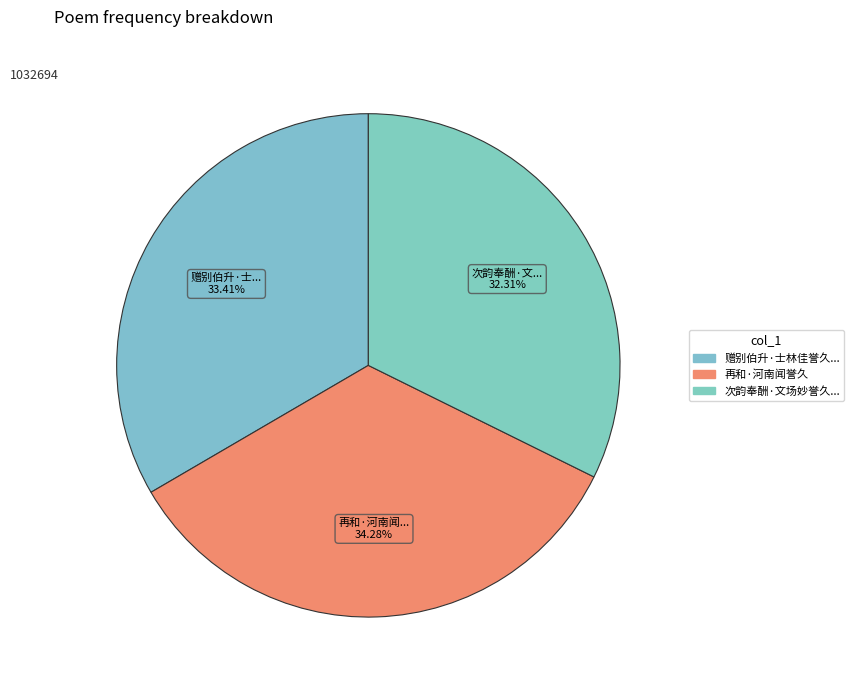

How many slices are in this pie chart?

3